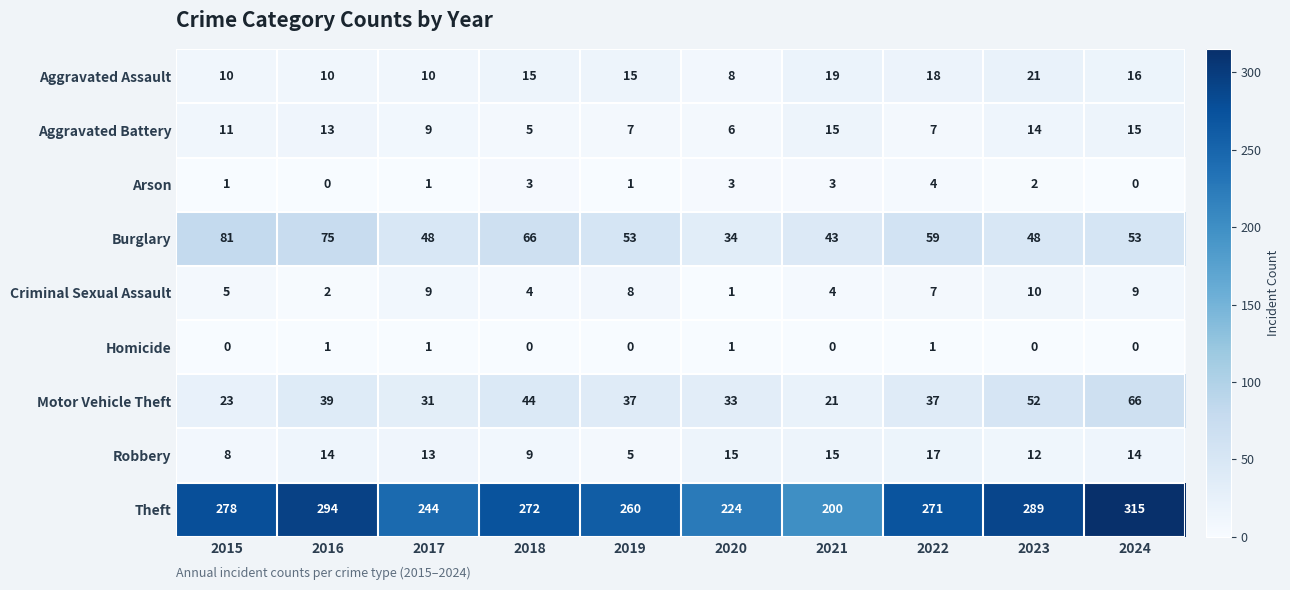

Which series has the largest total across all categories?

Theft